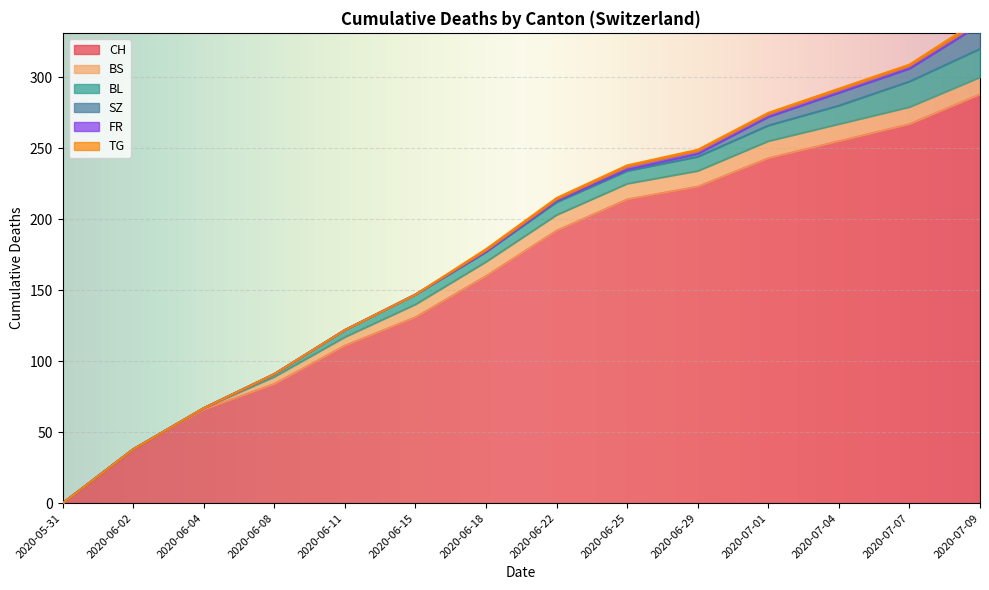

Rank the series by their maximum value, from highest to lowest.

CH, BL, SZ, BS, FR, TG